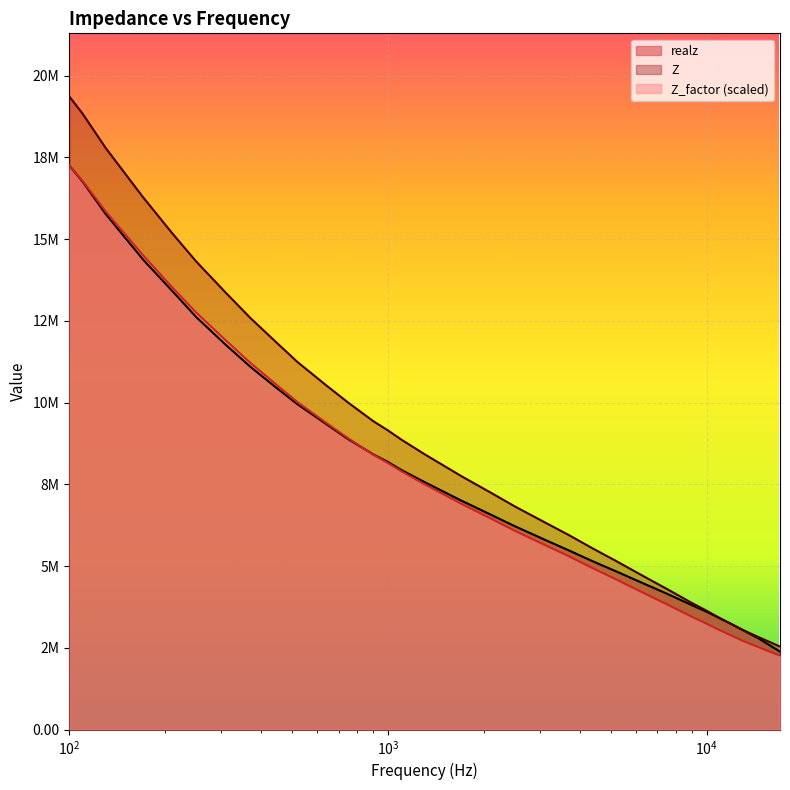

How many data points in Z_factor are above 8425354?

16